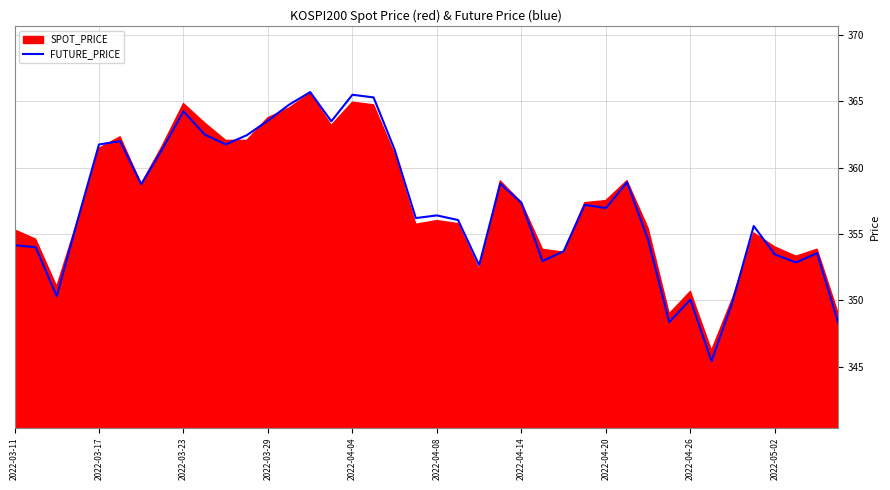

What is the approximate value at 25?

352.9